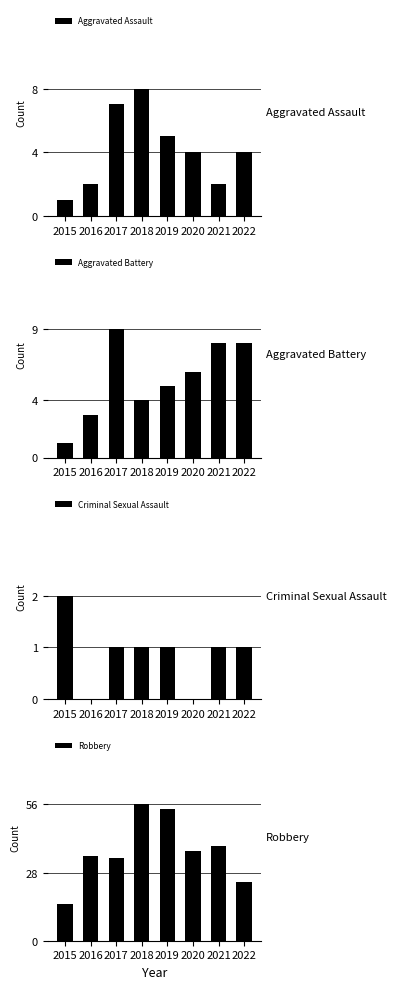

What is the difference between the maximum and minimum values in the Aggravated Battery series?

8